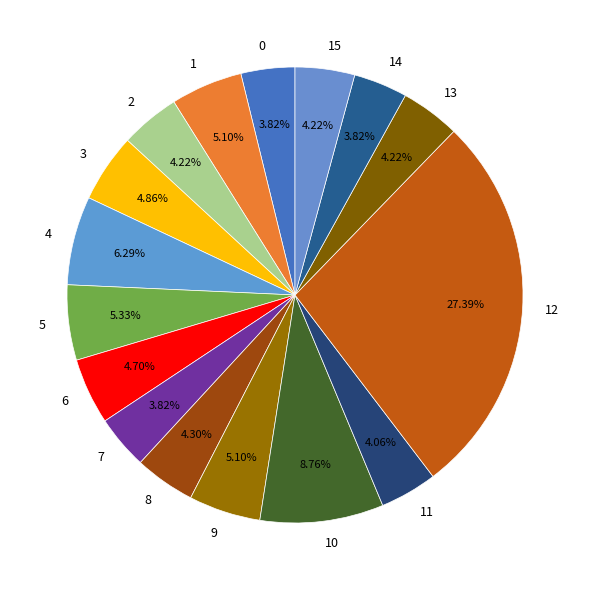

Is the sum of 11 and 1 greater than half?

No